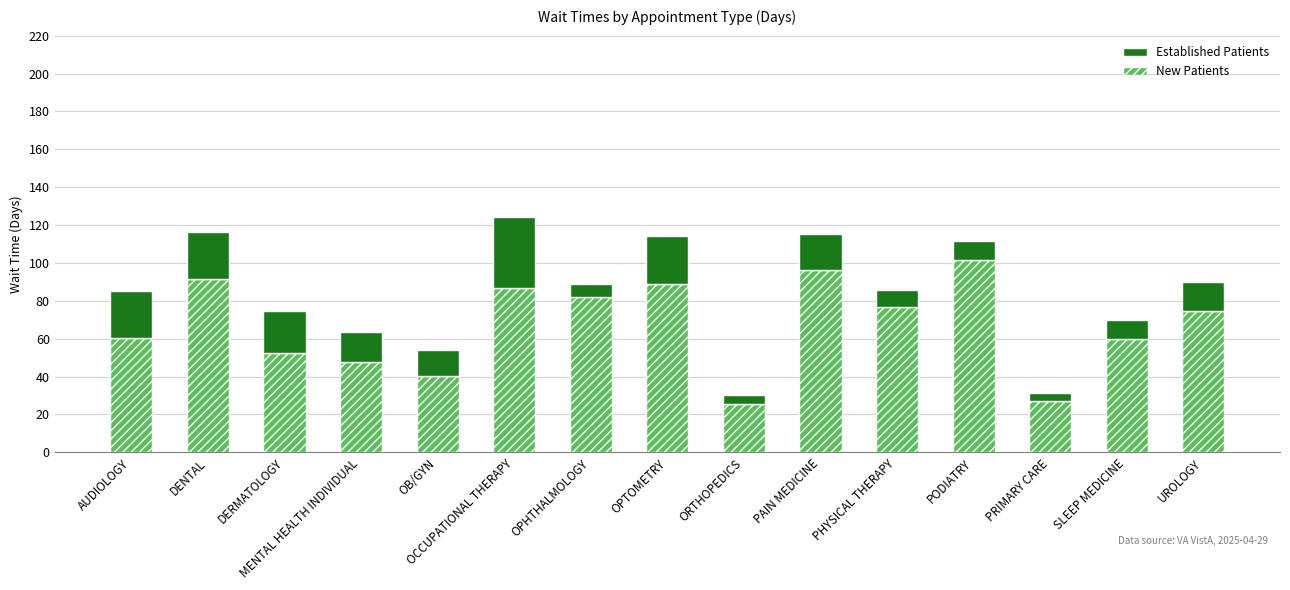

Does the chart contain stacked bars?

Yes